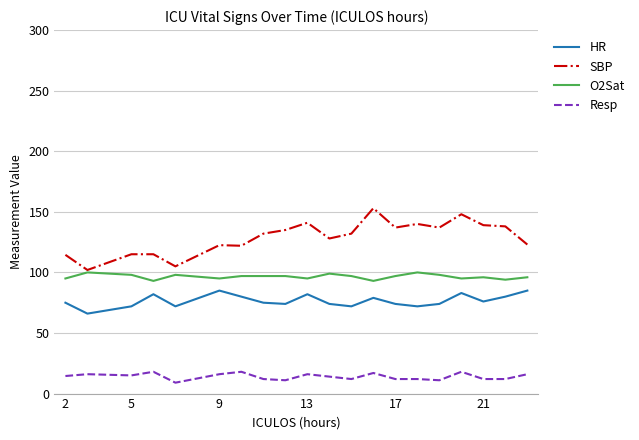

List the series in order of their overall mean, highest first.

SBP, O2Sat, HR, Resp